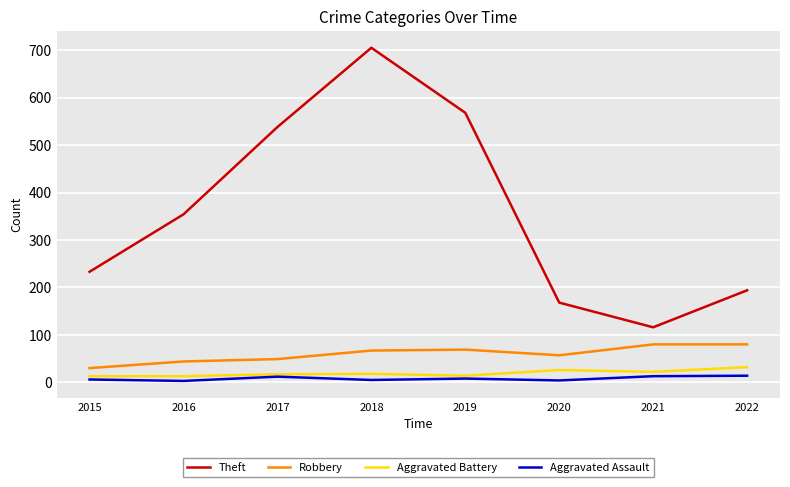

What are all the series names shown in the legend?

Theft, Robbery, Aggravated Battery, Aggravated Assault